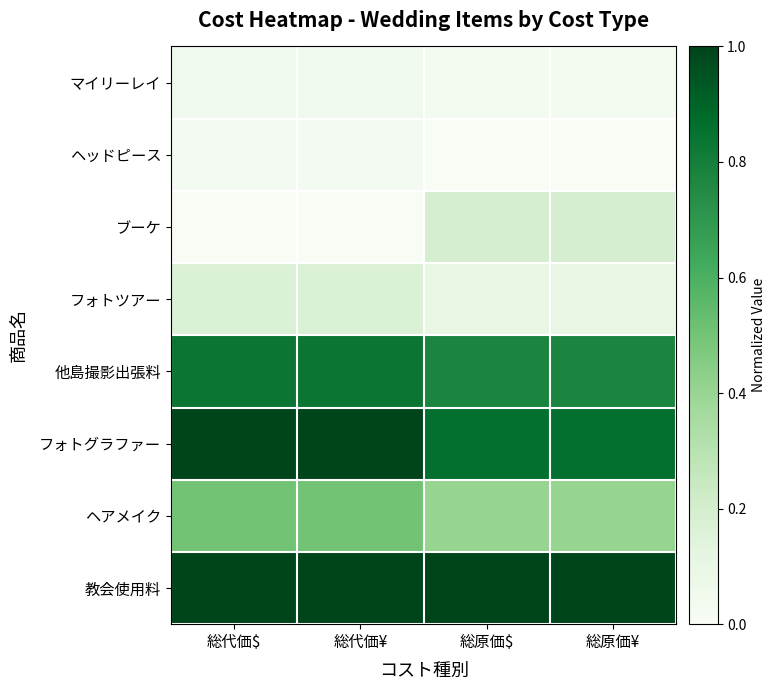

Which label corresponds to the largest value in the chart?

総代価$